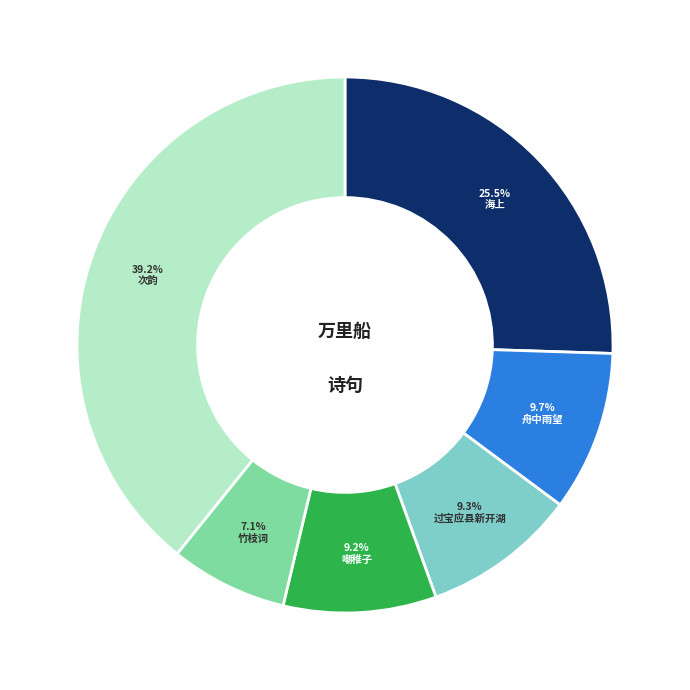

Does any single category account for the majority?

No